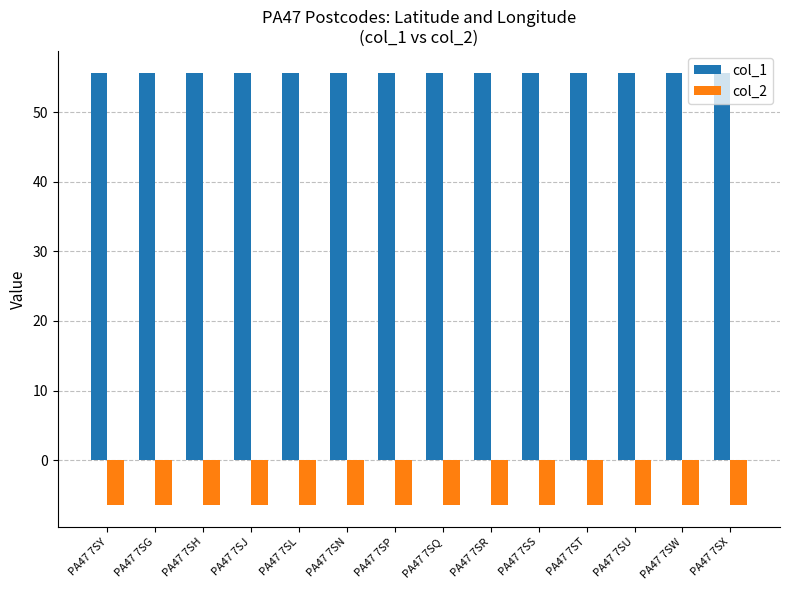

What is the minimum value for col_2?

-6.5